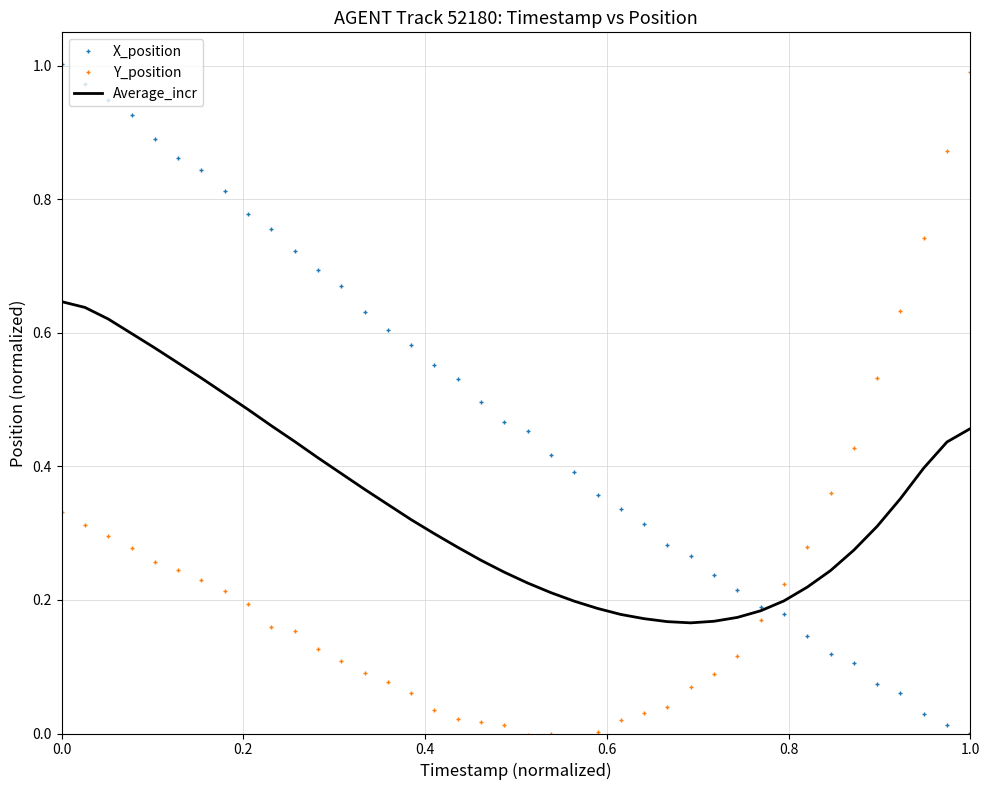

After their last crossing, which series has the higher values: X_position or Y_position?

Y_position